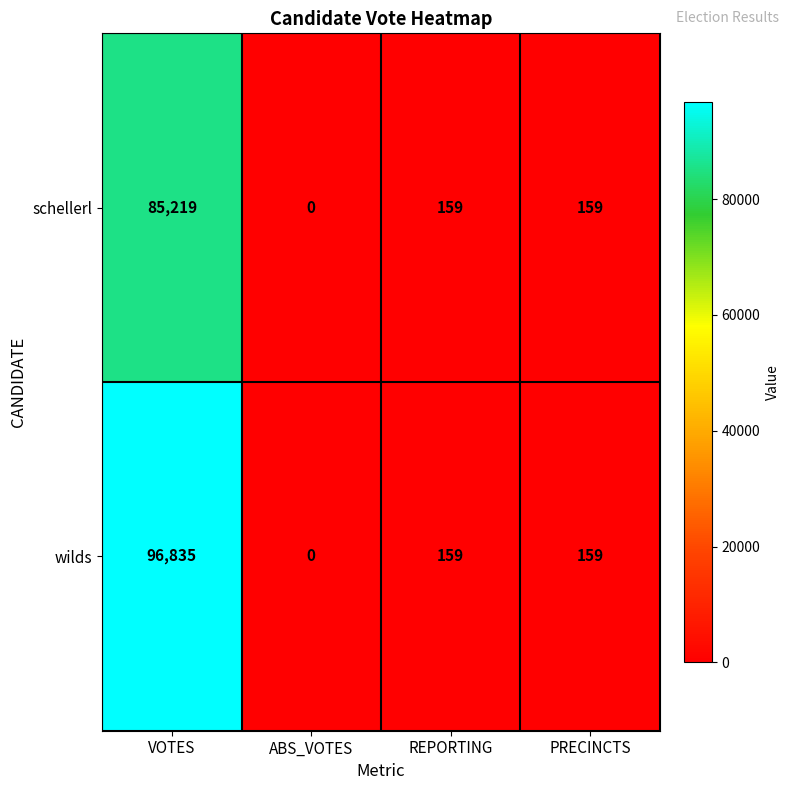

What is the maximum value shown in the chart?

96835